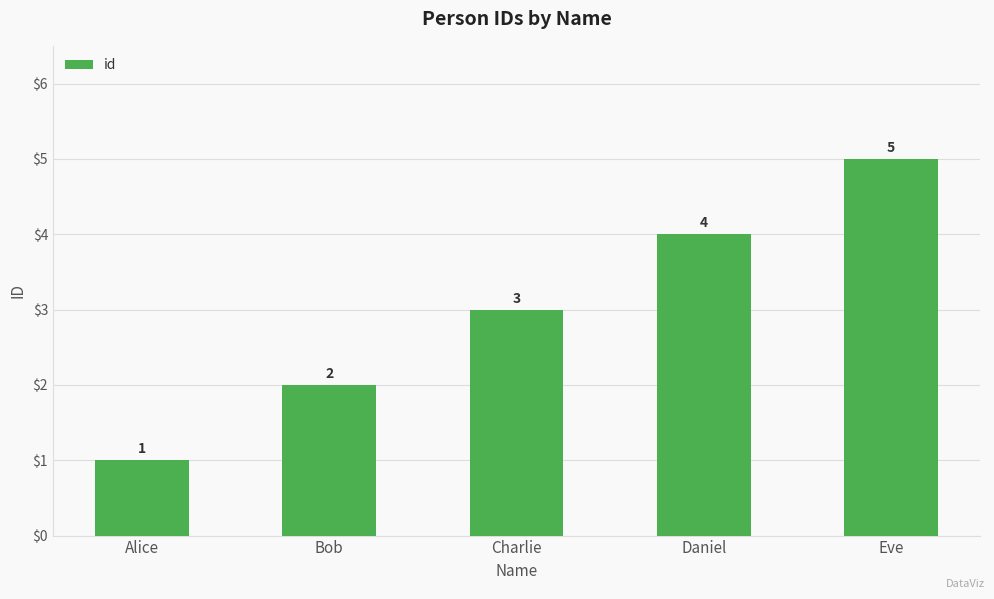

Reading right to left, extract all data points from this chart.

Eve=5	Daniel=4	Charlie=3	Bob=2	Alice=1